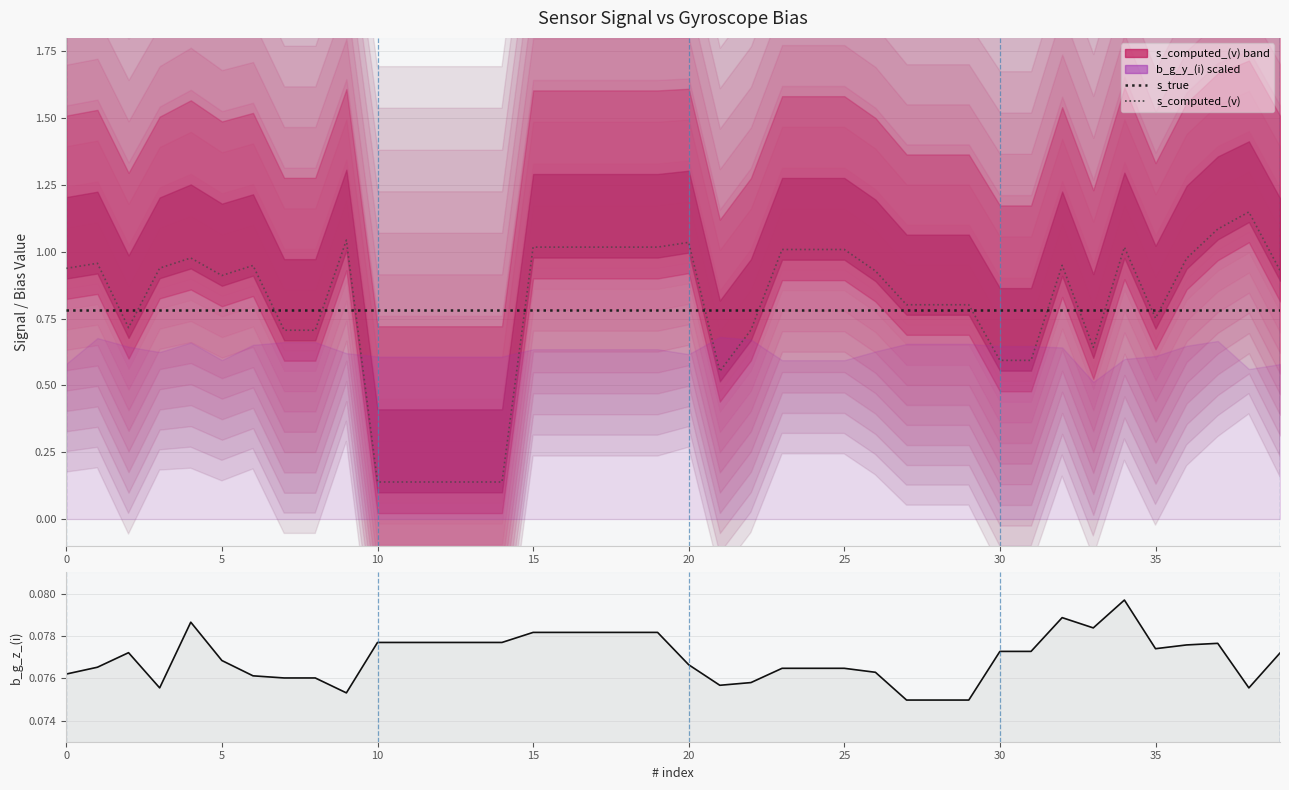

Between 10 and 12, which is larger?

10